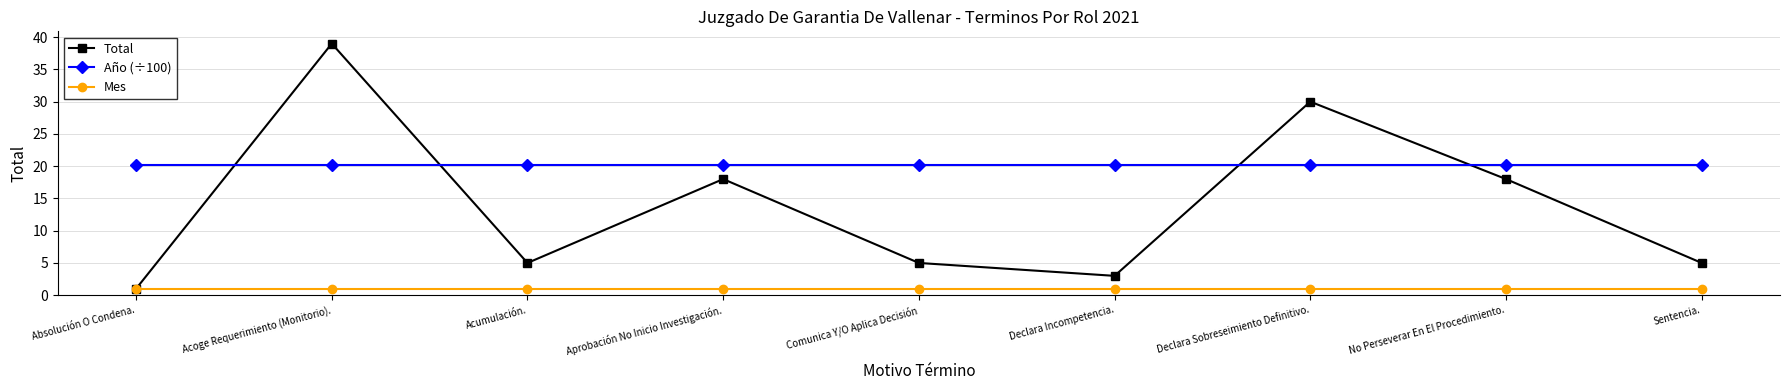

What is the sum of the Año (÷100) values at Aprobación No Inicio Investigación. and Comunica Y/O Aplica Decisión?

40.4